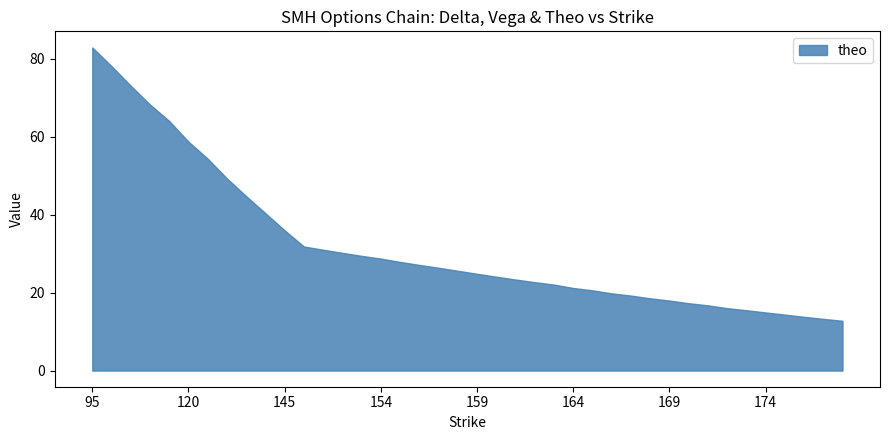

Between 156 and 164, which is larger?

156